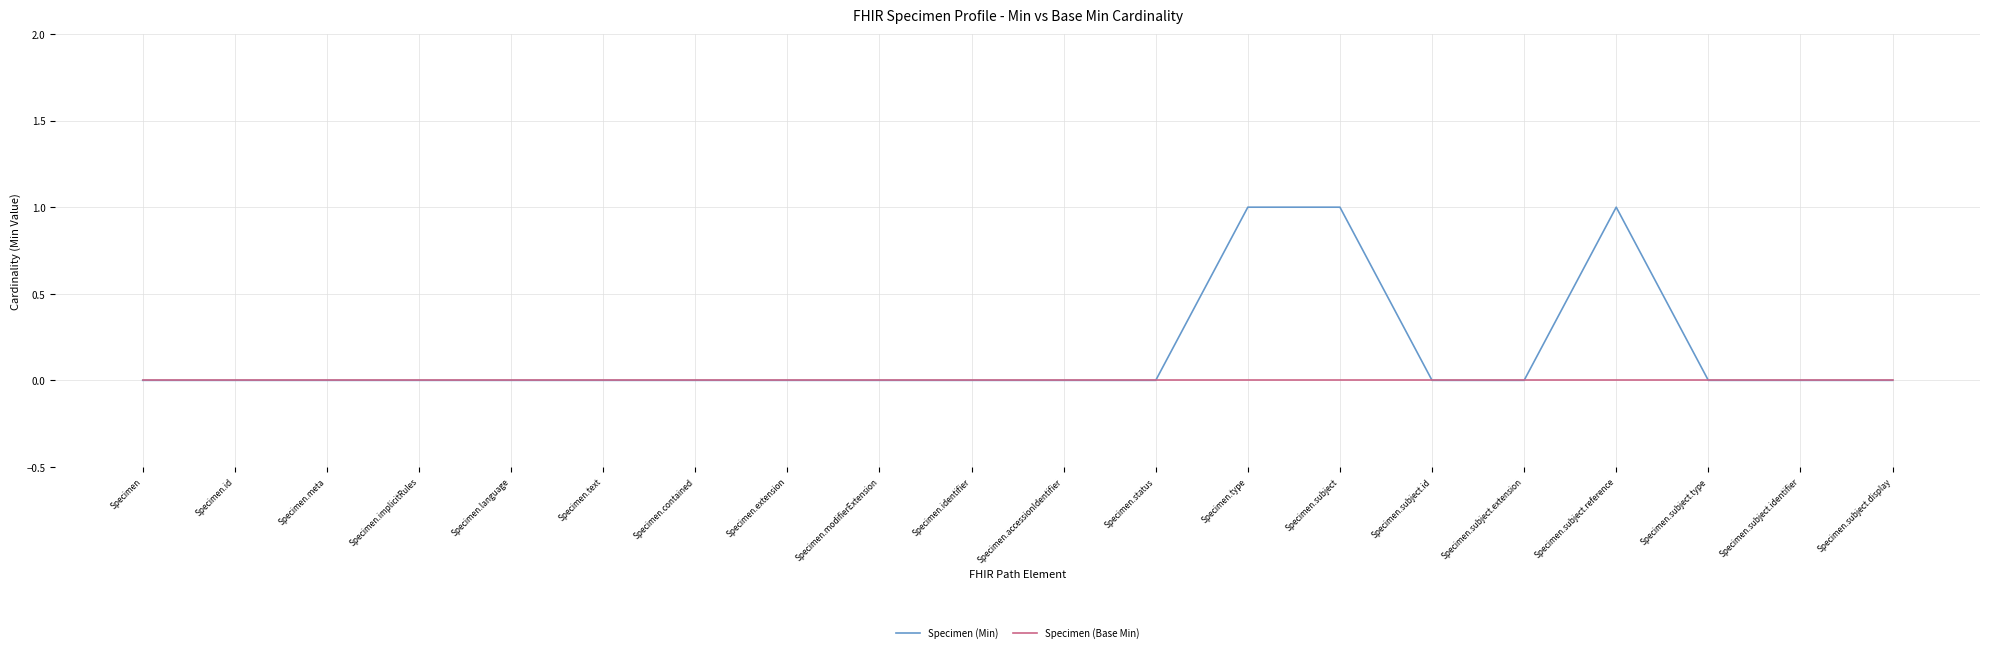

Is it true that Specimen (Base Min) equals 0 at Specimen.subject.display?

True